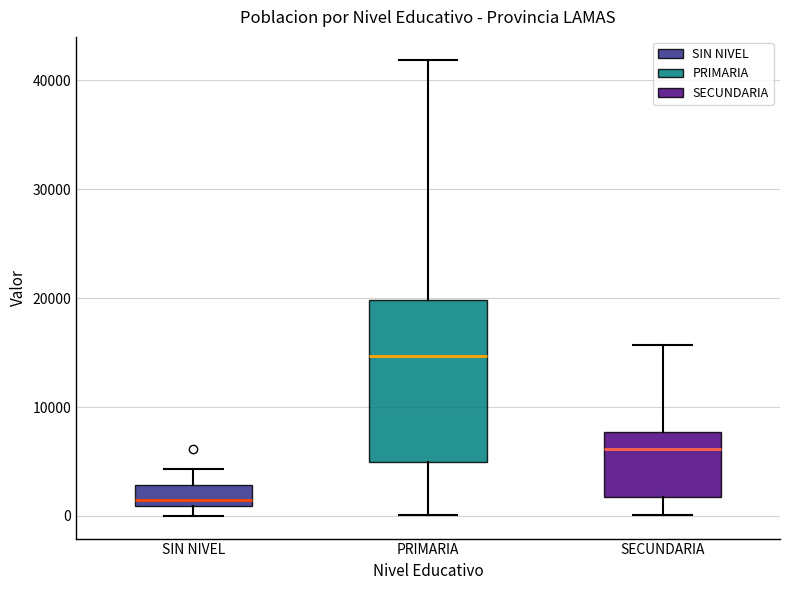

Reading left to right, read every box against the y-axis: the position of its median line, the range the box covers, and the ends of its whiskers. The values are not printed on the chart, so give them approximately, as read against the axis.

SIN NIVEL: median 1000 (just above the box's lower edge), box 1000 to 3000, whiskers 0 to 4000
PRIMARIA: median 15000, box 5000 to 20000, whiskers 0 to 42000
SECUNDARIA: median 6000, box 2000 to 8000, whiskers 0 to 16000